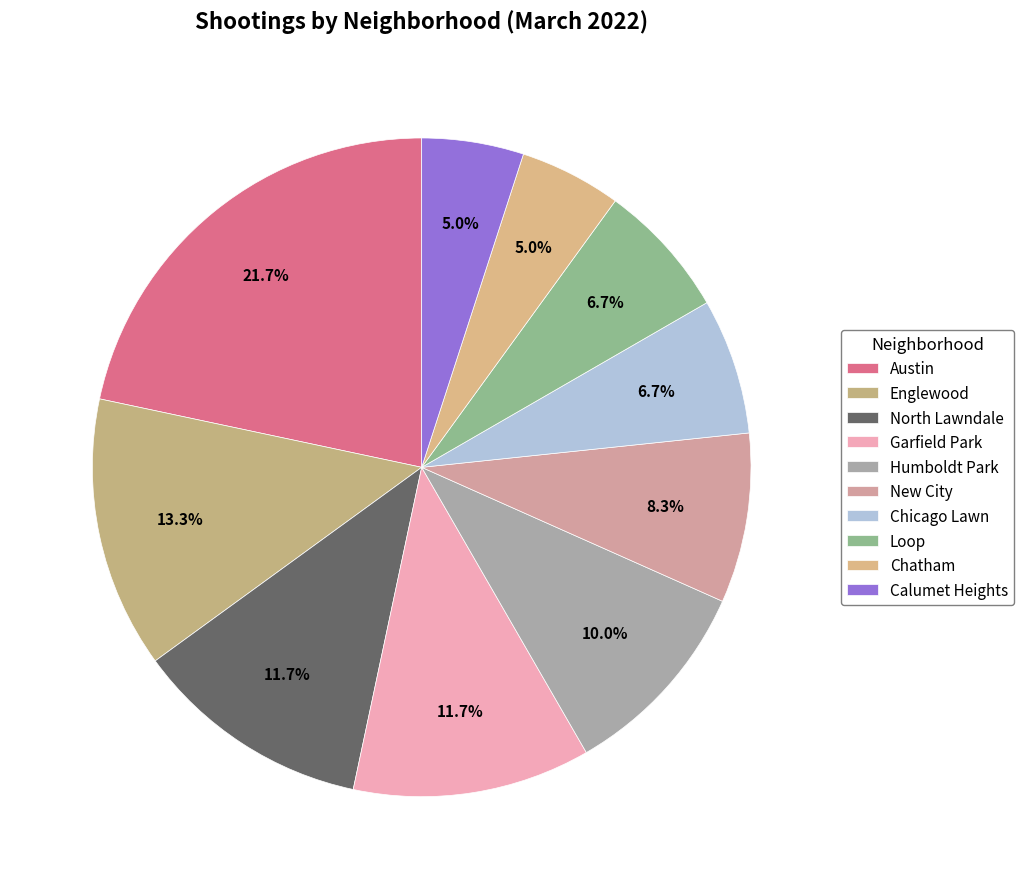

How many slices are in this pie chart?

10